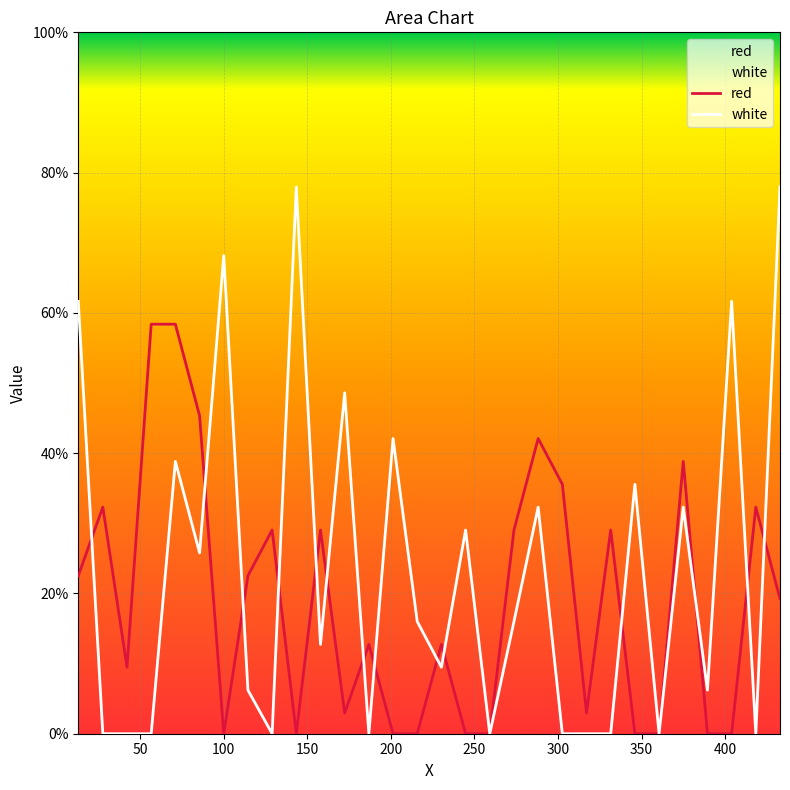

Which series has the largest total across all categories?

white